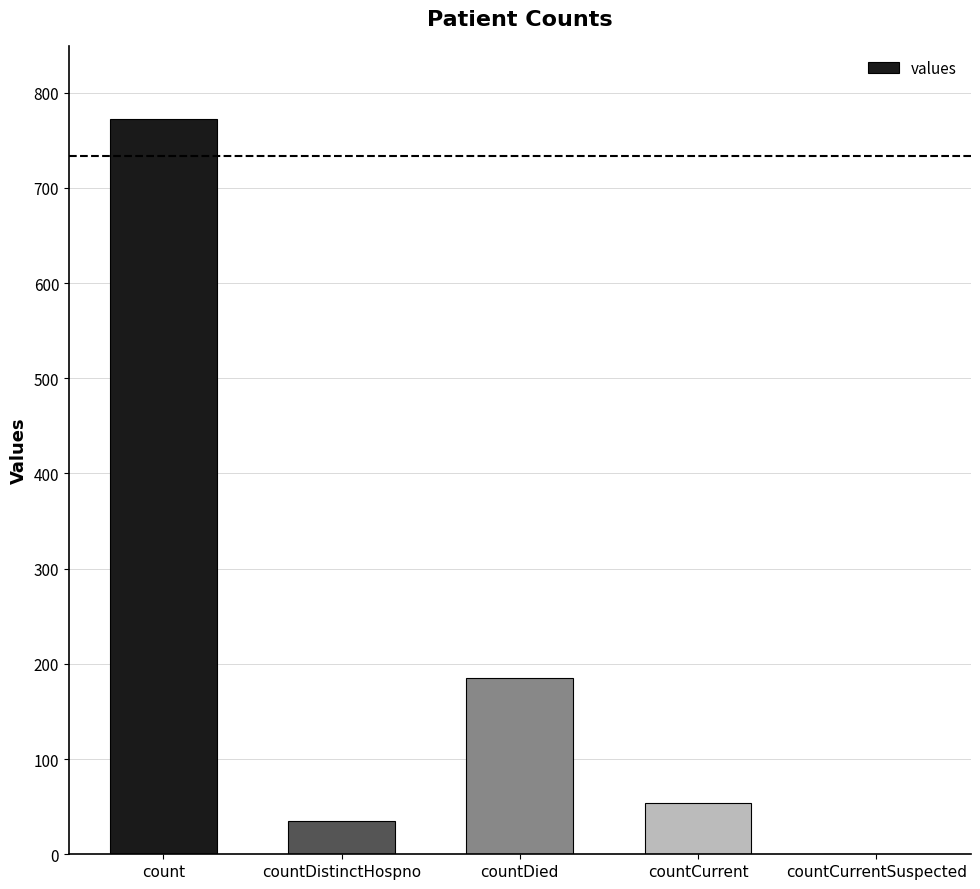

How many positive values are there?

4